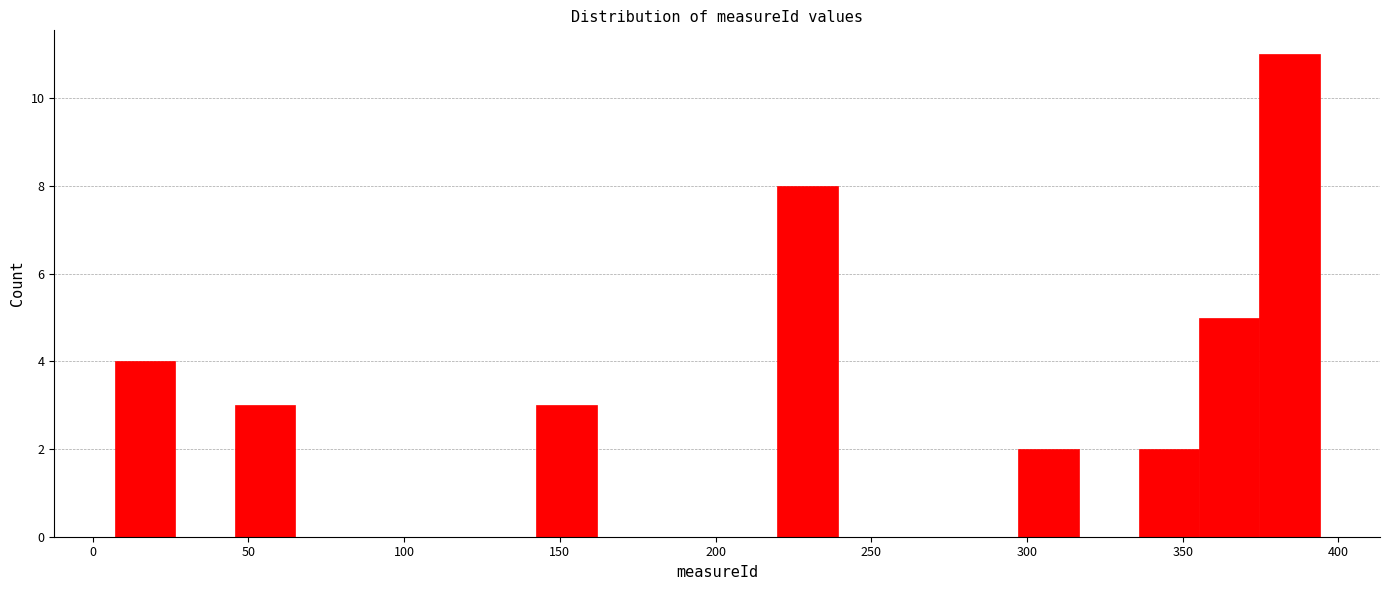

Around what value on the x-axis is the tallest bar? Give the approximate position of its centre, as read against the axis.

385